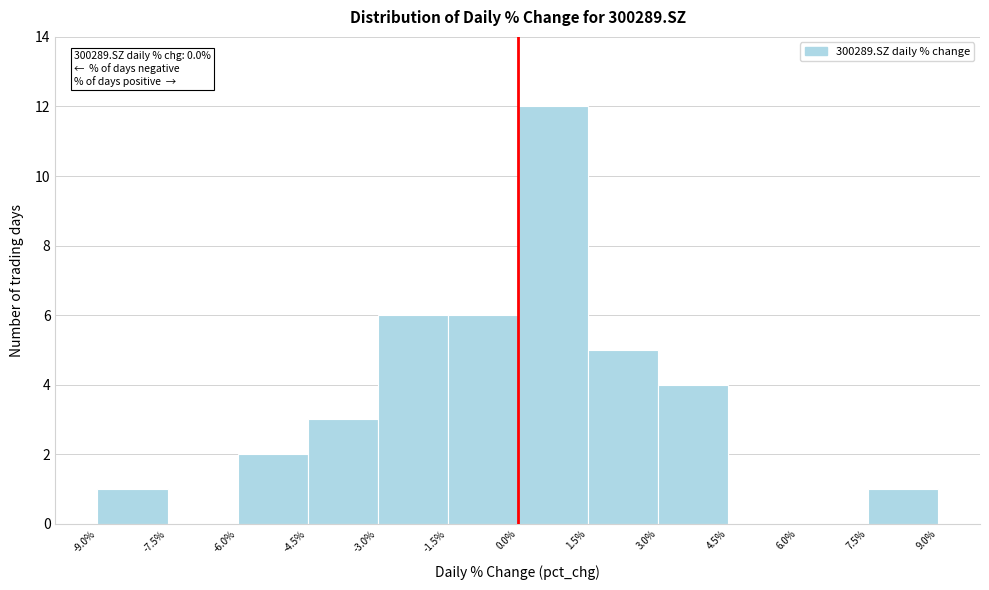

Which range on the x-axis has the tallest bar?

0.0% to 1.5%